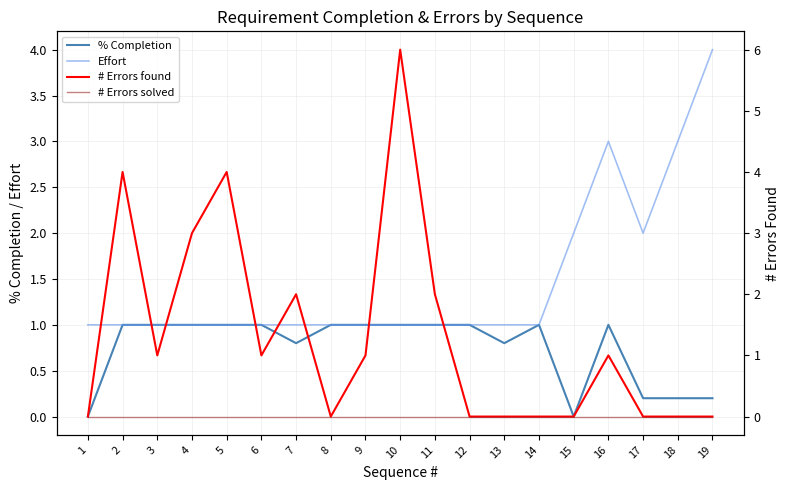

The value of % Completion at 13 is 0.8. True or false?

True